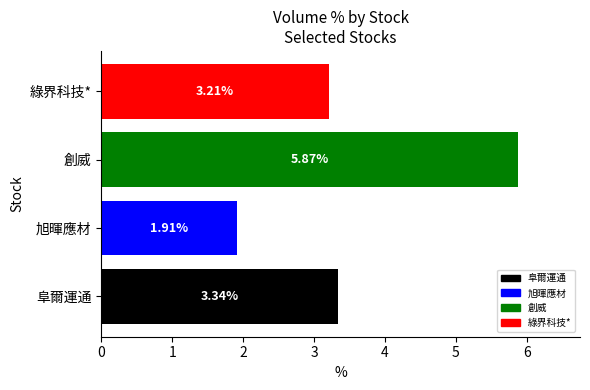

Which category has the lowest value across all series?

旭暉應材